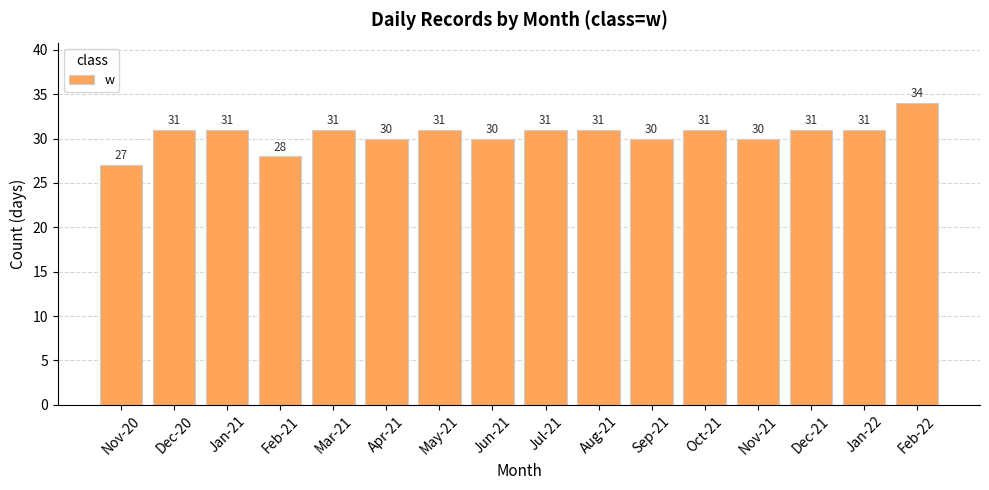

How many data points are less than 31?

6